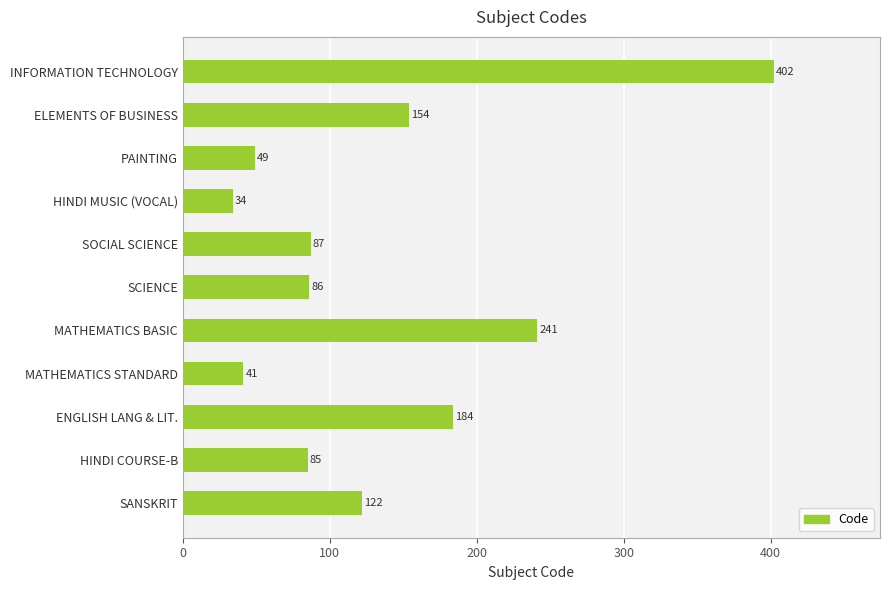

Reading bottom to top, list all the values displayed in this chart.

SANSKRIT=122	HINDI COURSE-B=85	ENGLISH LANG & LIT.=184	MATHEMATICS STANDARD=41	MATHEMATICS BASIC=241	SCIENCE=86	SOCIAL SCIENCE=87	HINDI MUSIC (VOCAL)=34	PAINTING=49	ELEMENTS OF BUSINESS=154	INFORMATION TECHNOLOGY=402